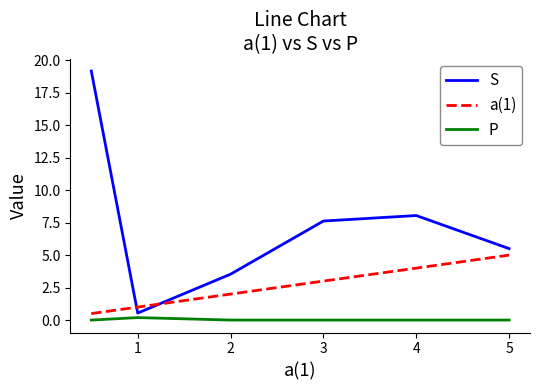

What is the difference between the maximum and minimum values in the a(1) series?

4.5